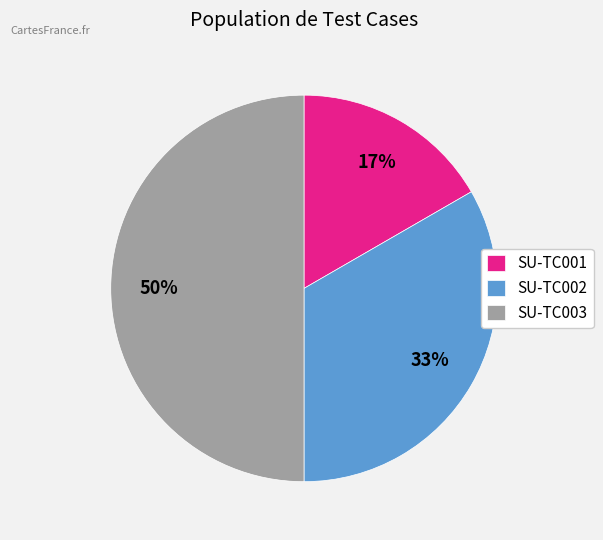

To the nearest percent, what portion does SU-TC003 represent?

50%